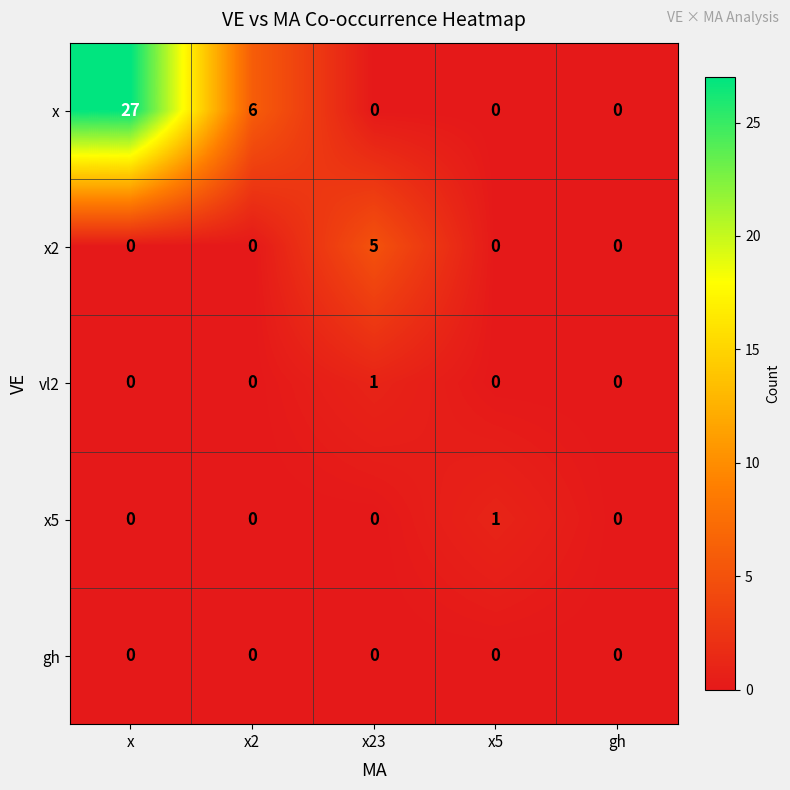

Reading right to left, what are all the values shown in this chart?

x: gh=0	x5=0	x23=0	x2=6	x=27
x2: gh=0	x5=0	x23=5	x2=0	x=0
vl2: gh=0	x5=0	x23=1	x2=0	x=0
x5: gh=0	x5=1	x23=0	x2=0	x=0
gh: gh=0	x5=0	x23=0	x2=0	x=0